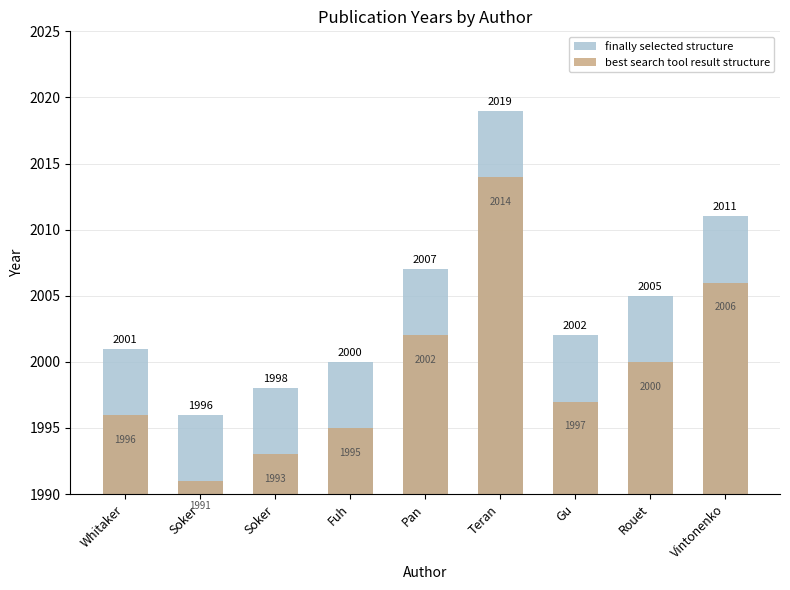

How many values in the best search tool result structure series are below 1997?

4